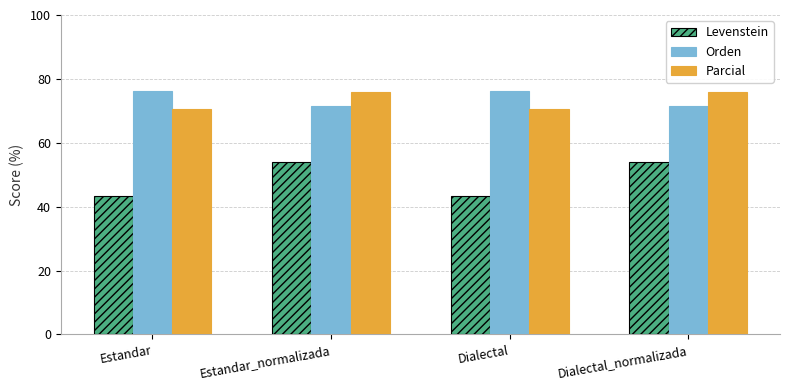

The Orden series shows 25.0 at Estandar_normalizada. True or false?

False